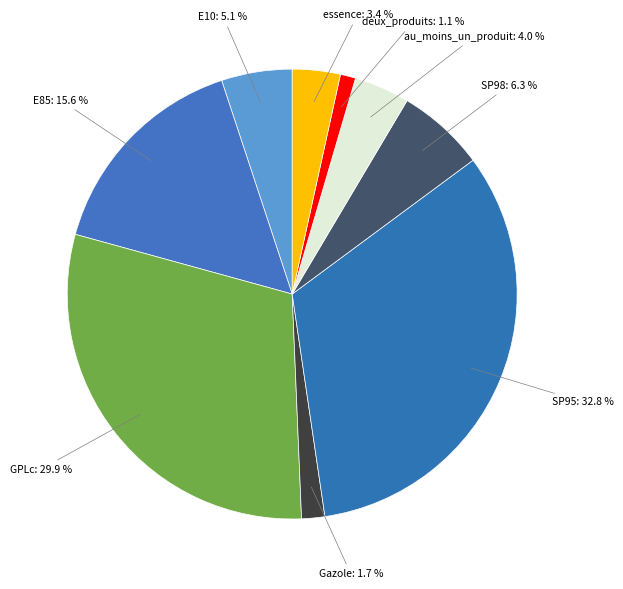

Count the number of slices in the pie.

9